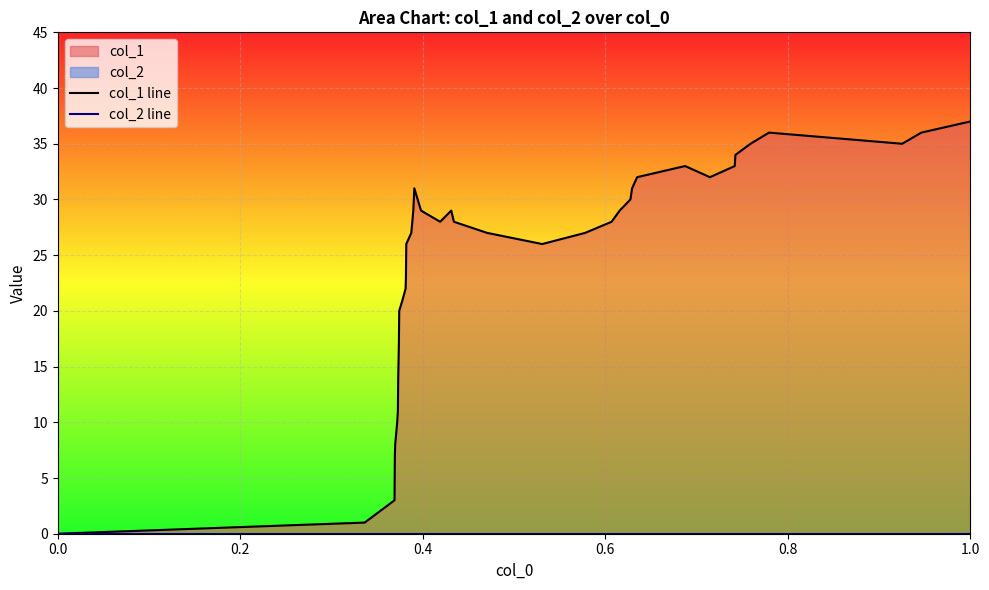

How many distinct data groups are displayed?

2